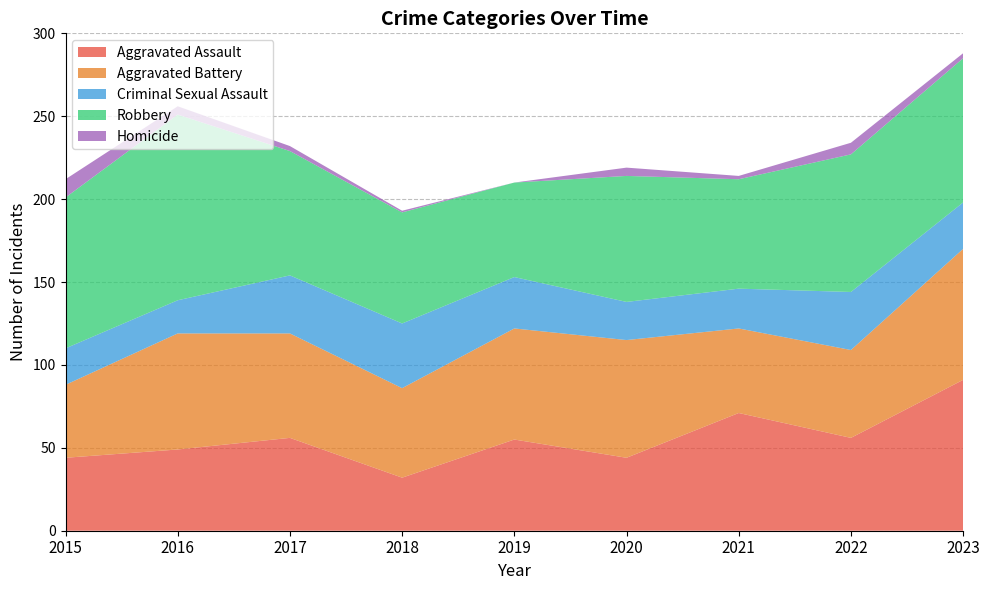

Reading left to right, what are all the values shown in this chart?

Aggravated Assault: 44	49	56	32	55	44	71	56	91
Aggravated Battery: 44	70	63	54	67	71	51	53	79
Criminal Sexual Assault: 22	20	35	39	31	23	24	35	28
Robbery: 91	112	75	67	57	76	66	83	87
Homicide: 11	5	3	1	0	5	2	7	3